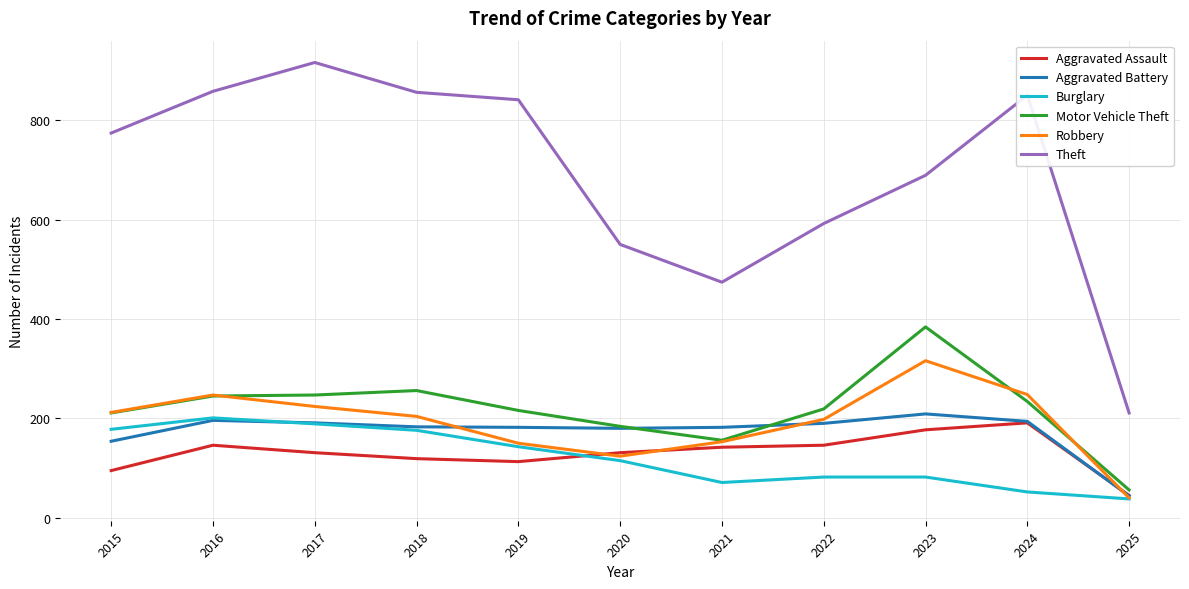

What are all the series names shown in the legend?

Aggravated Assault, Aggravated Battery, Burglary, Motor Vehicle Theft, Robbery, Theft